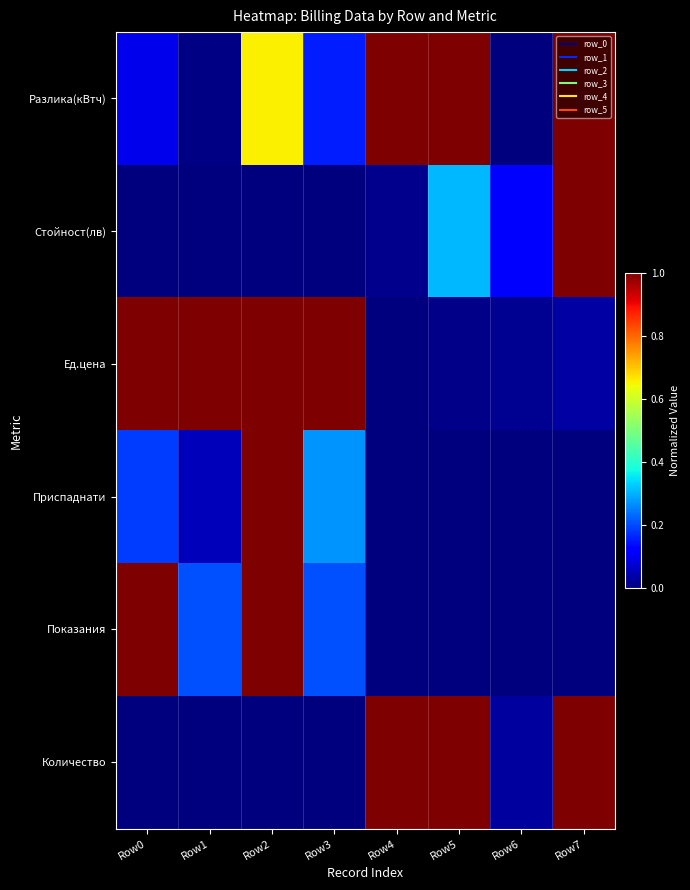

What is the difference between the highest and lowest values at Row0?

1.0